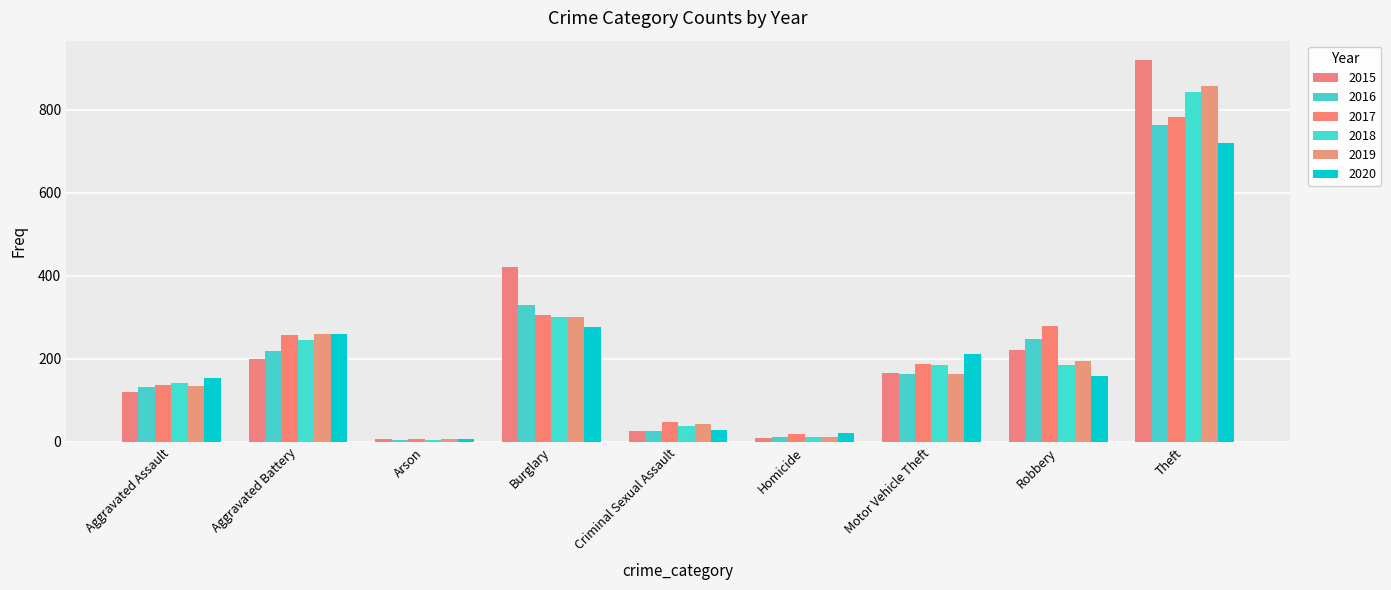

What is the value of the 2017 bar at the 3rd from the left?

6